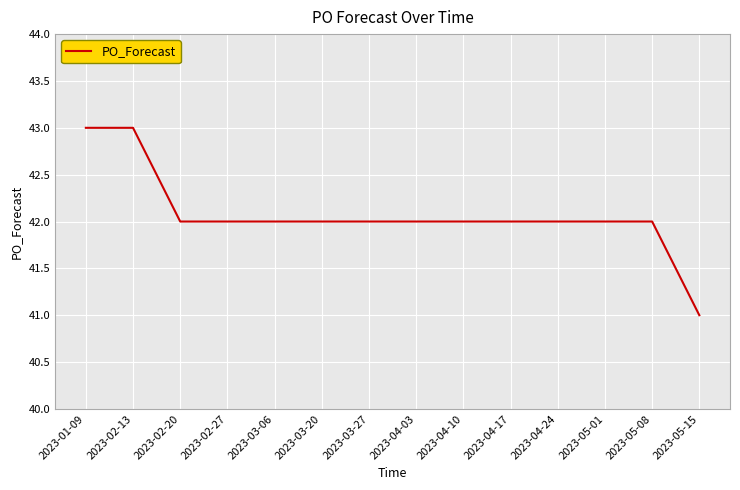

True or false: the data shows 71 at 2023-01-09.

False